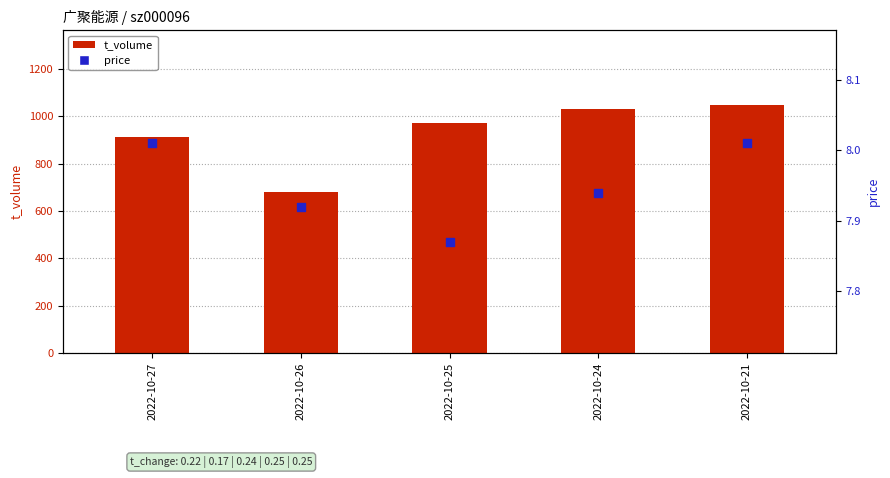

Which series has the widest spread of Y values?

t_volume